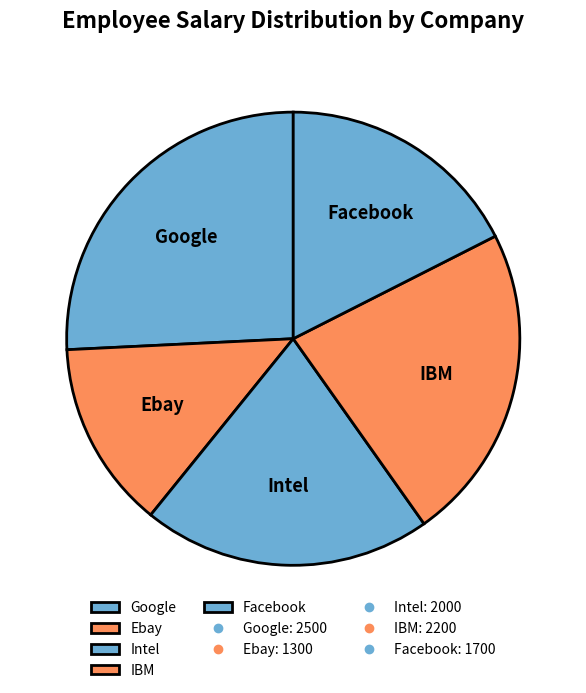

Which category has the smallest portion of the pie?

Ebay